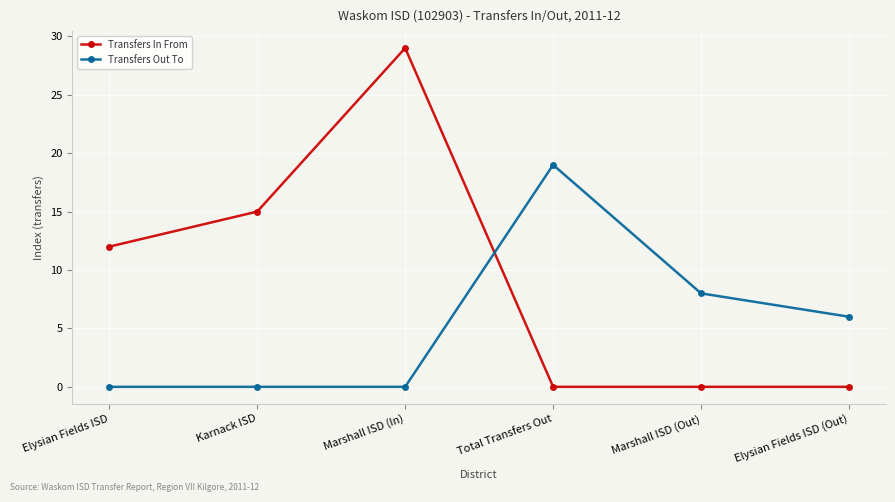

How many intersections are there between Transfers In From and Transfers Out To?

1